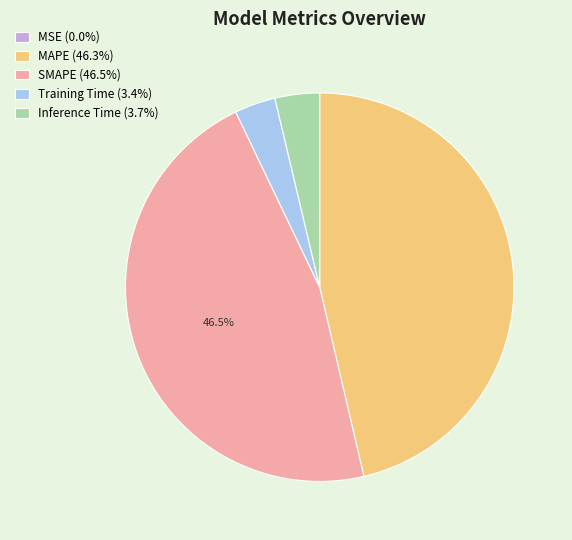

Does any single category account for the majority?

No